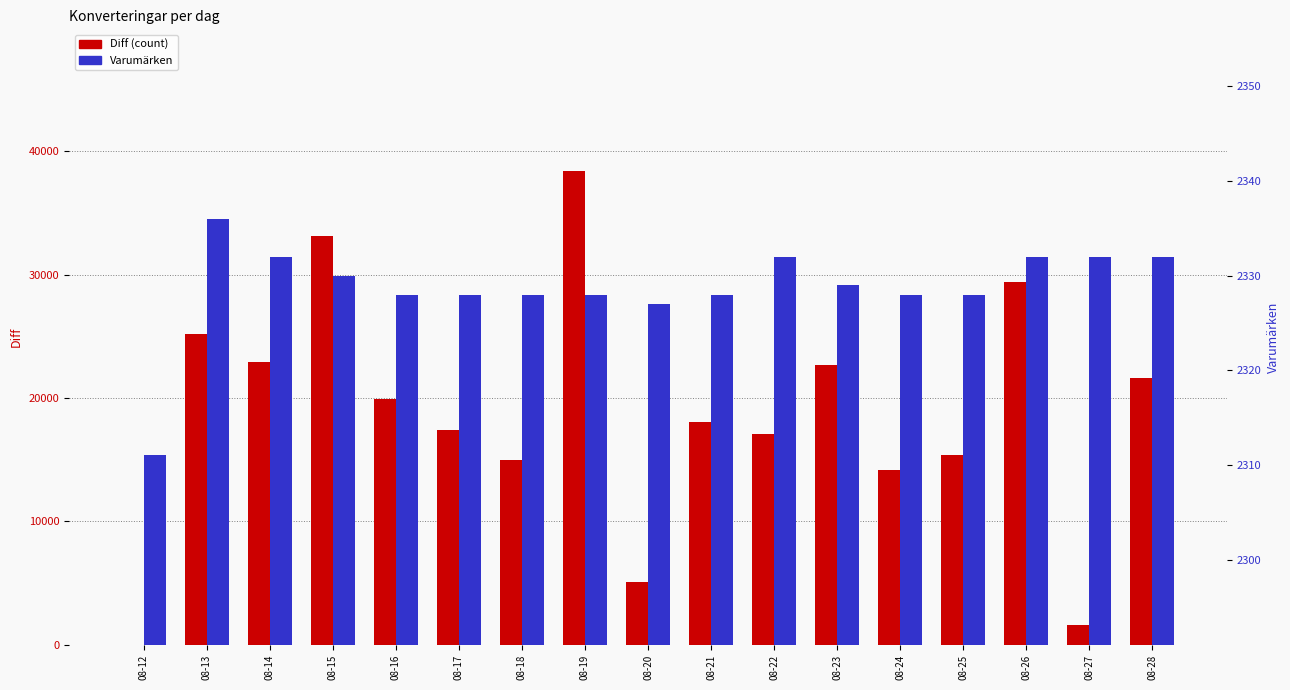

What is the total value across all series at 08-17?

19764